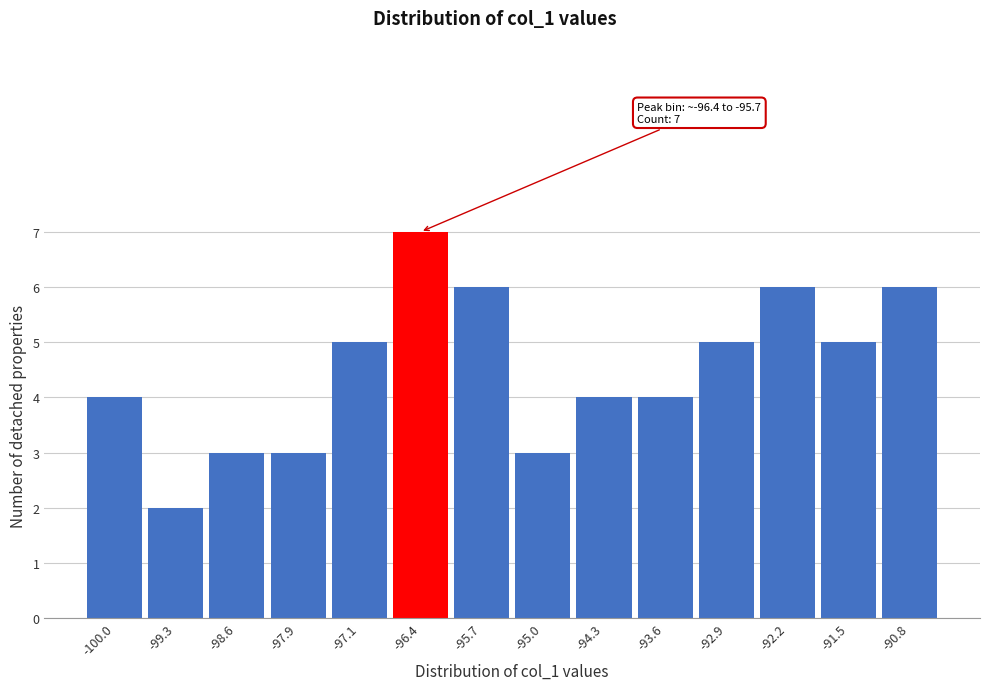

Reading left to right, what are all the values shown in this chart?

-100.0=4	-99.3=2	-98.6=3	-97.9=3	-97.1=5	-96.4=7	-95.7=6	-95.0=3	-94.3=4	-93.6=4	-92.9=5	-92.2=6	-91.5=5	-90.8=6